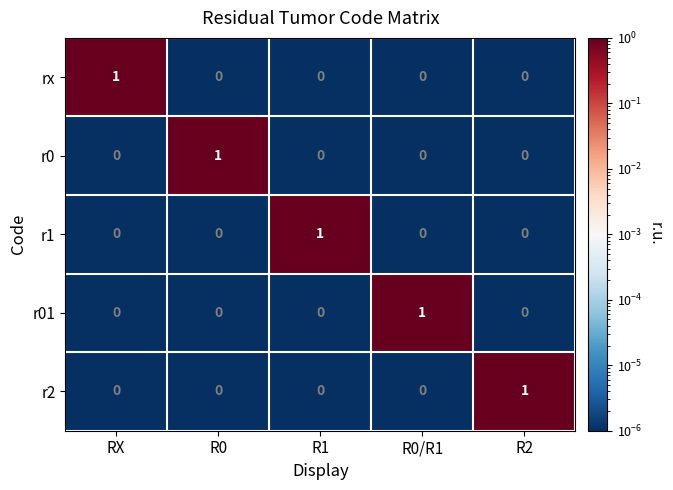

The value of rx at R1 is -1. True or false?

False